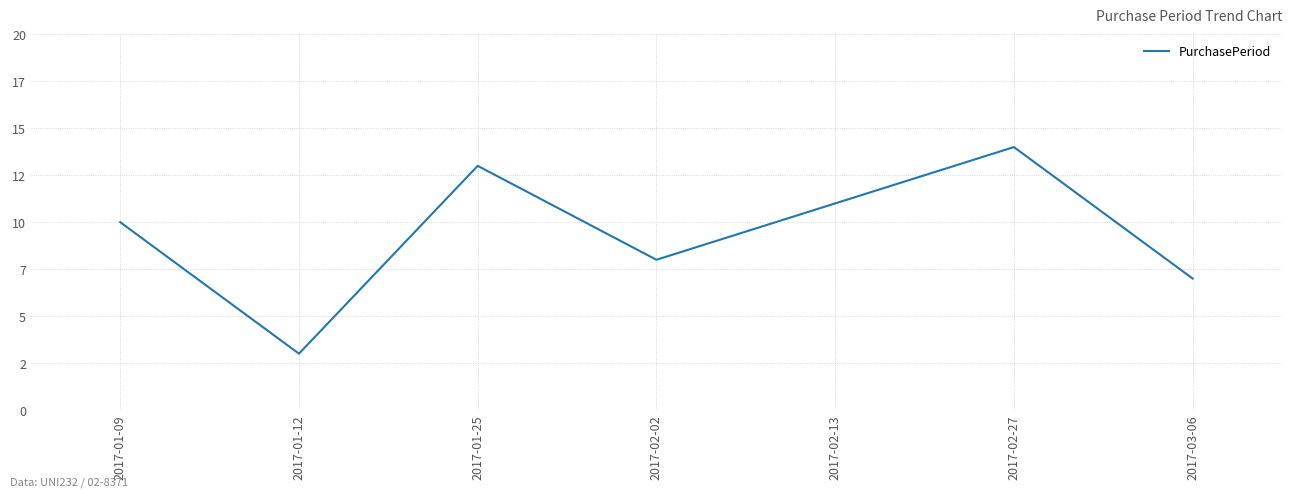

What is the sum of all values?

66